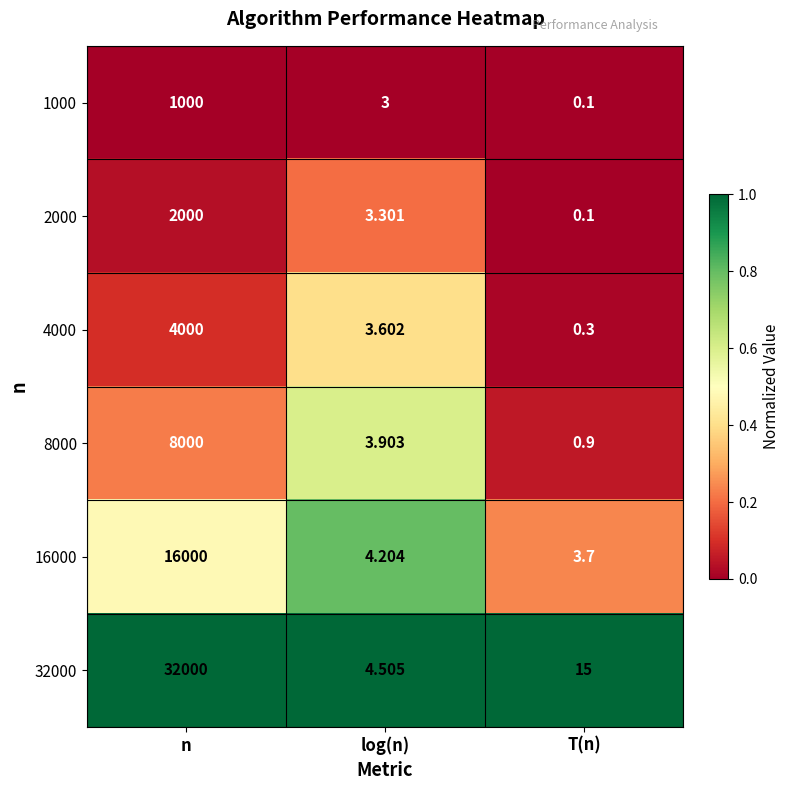

List the labels in order of 8000 value, smallest first.

T(n), log(n), n